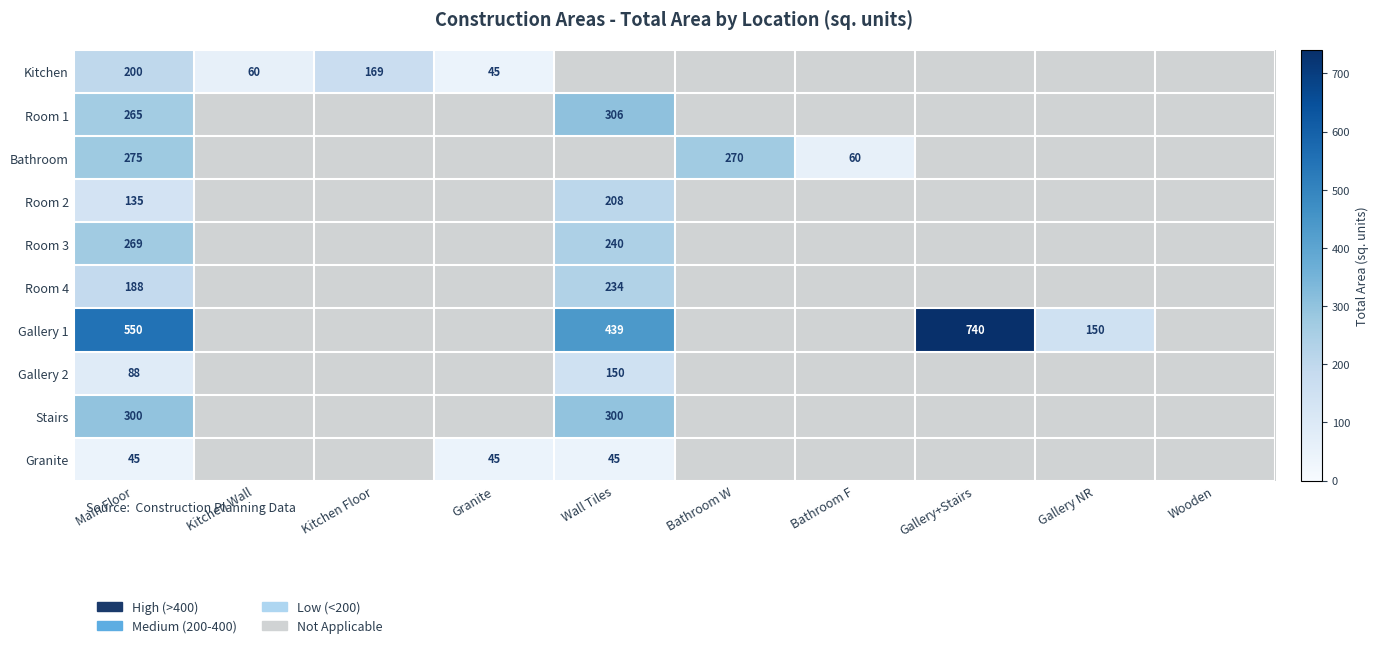

How many values in Room 3 are above zero?

2